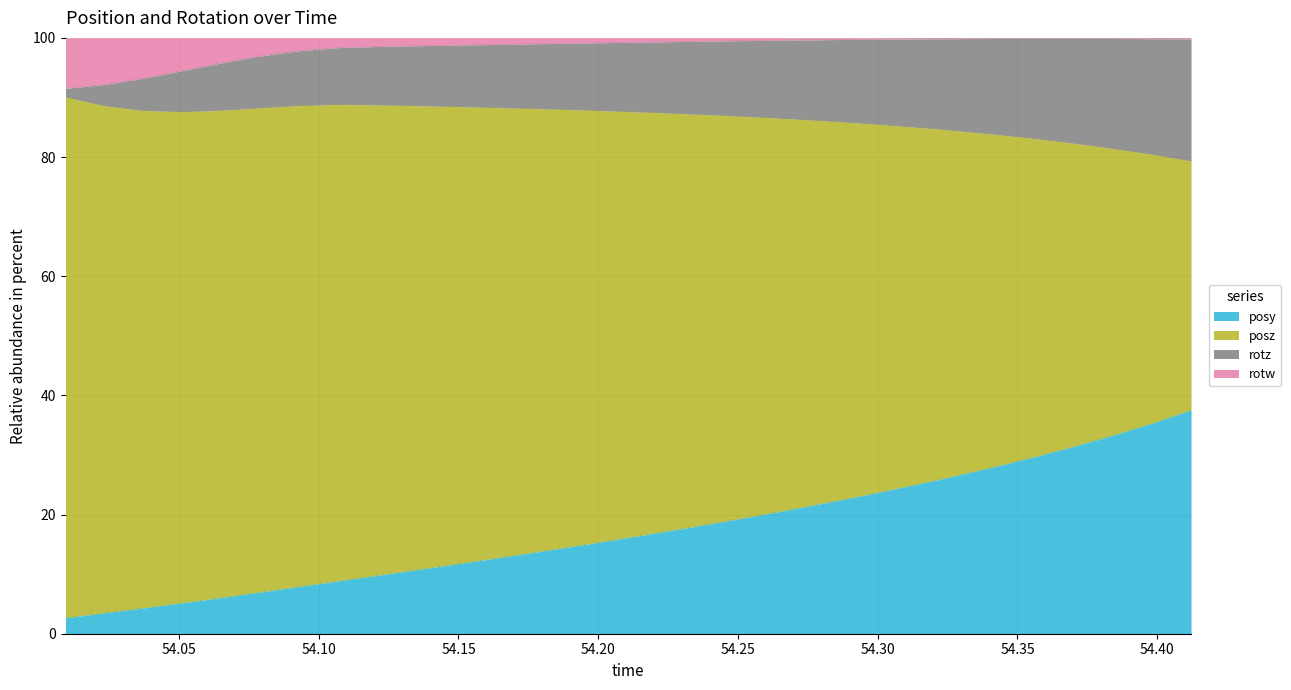

At which label does rotw first exceed 99?

54.1759